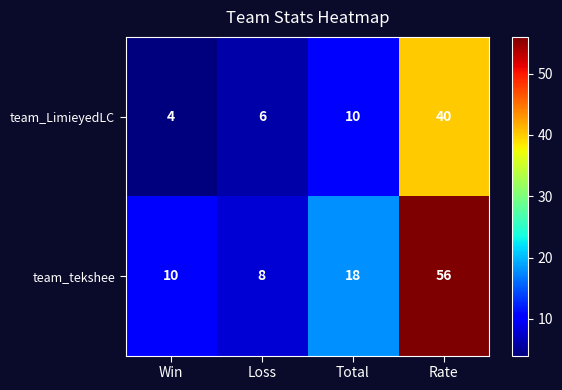

Between Total and Rate, which series saw the biggest shift?

team_tekshee